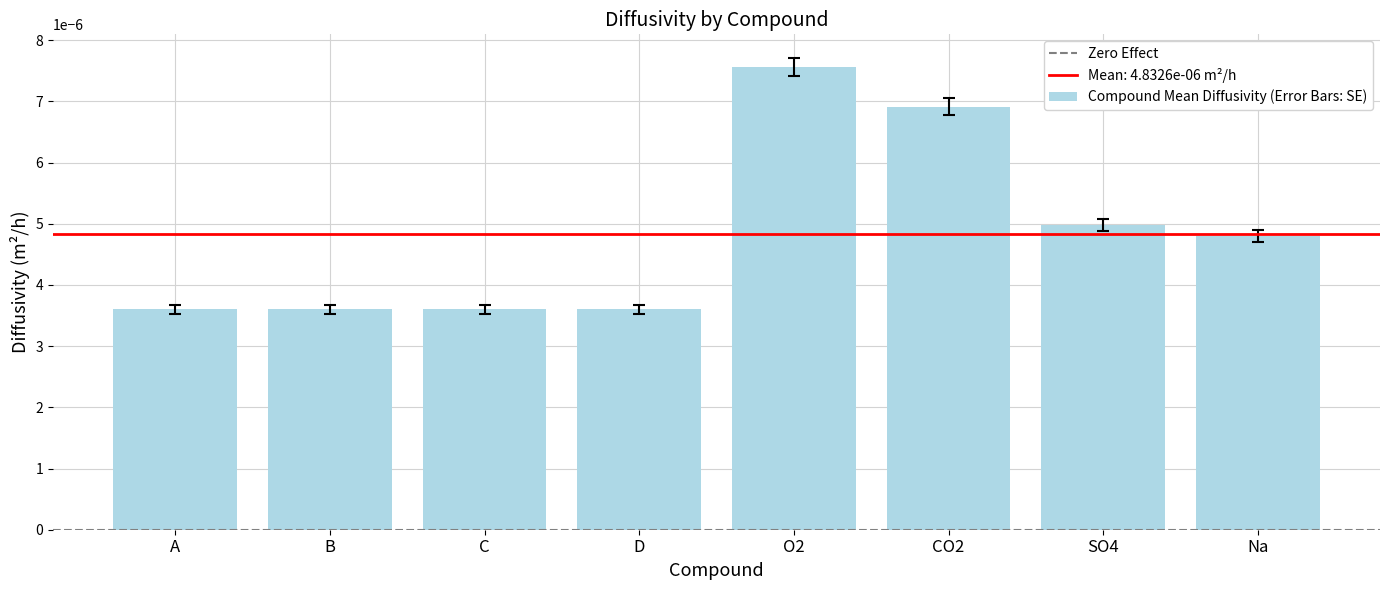

How many values are between 0 and 1?

8